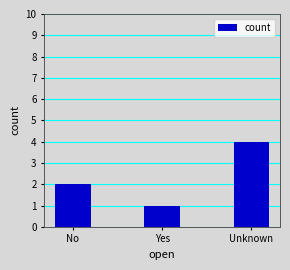

What is the approximate value at Unknown?

4